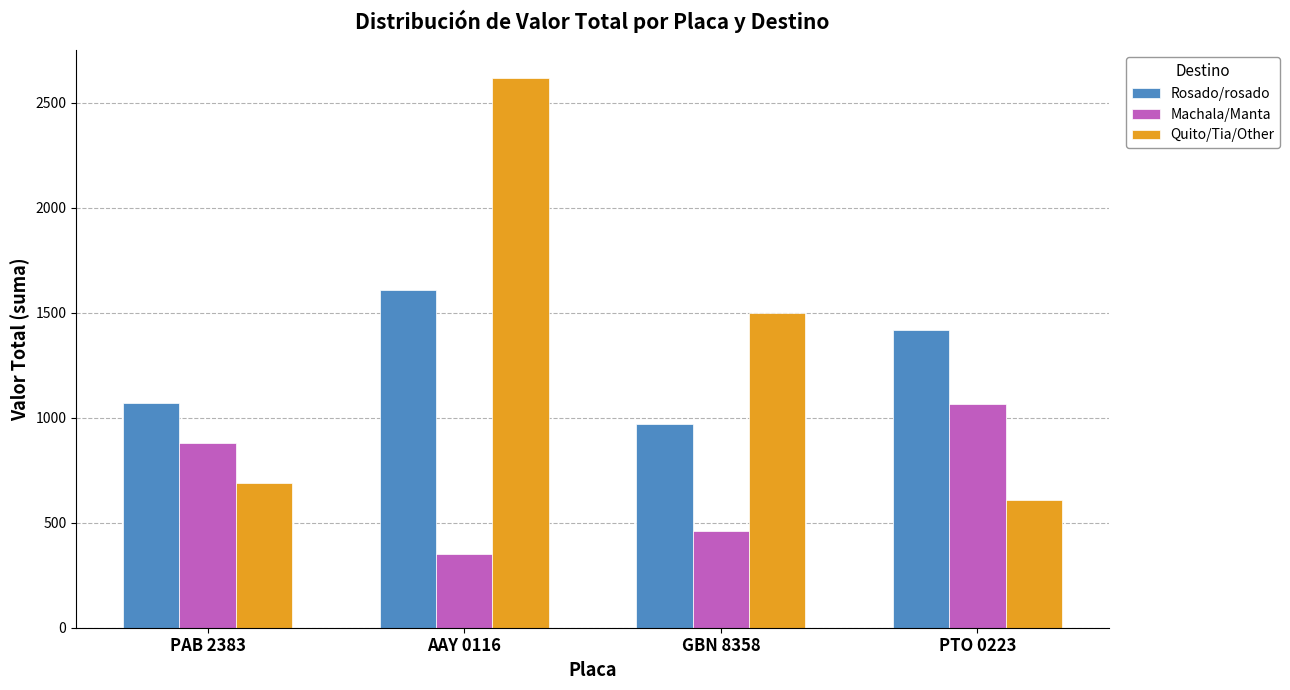

Reading left to right, what are all the values shown in this chart?

Rosado/rosado: PAB 2383=1070	AAY 0116=1610	GBN 8358=970	PTO 0223=1420
Machala/Manta: PAB 2383=880	AAY 0116=350	GBN 8358=460	PTO 0223=1065
Quito/Tia/Other: PAB 2383=690	AAY 0116=2620	GBN 8358=1500	PTO 0223=610